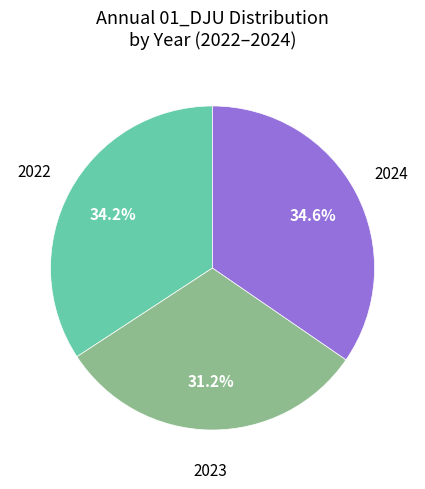

Is there any slice that represents more than half of the pie?

No